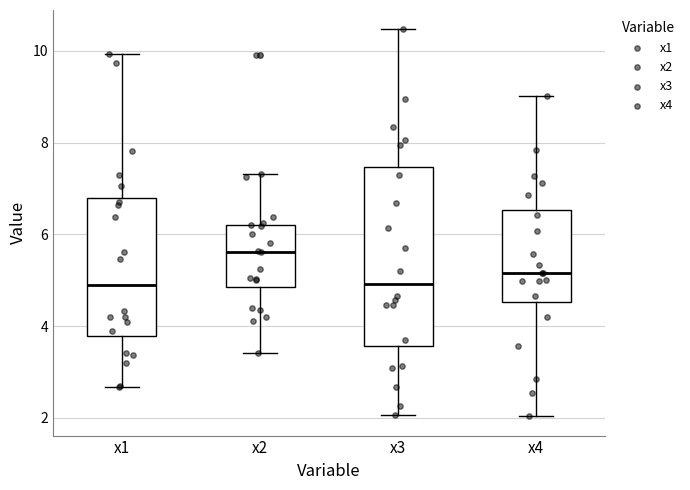

Reading left to right, read every box against the y-axis: the position of its median line, the range the box covers, and the ends of its whiskers. The values are not printed on the chart, so give them approximately, as read against the axis.

x1: median 4.8, box 3.8 to 6.8, whiskers 2.6 to 10.0
x2: median 5.6, box 4.8 to 6.2, whiskers 3.4 to 7.4
x3: median 5.0, box 3.6 to 7.4, whiskers 2.0 to 10.4
x4: median 5.2, box 4.6 to 6.6, whiskers 2.0 to 9.0